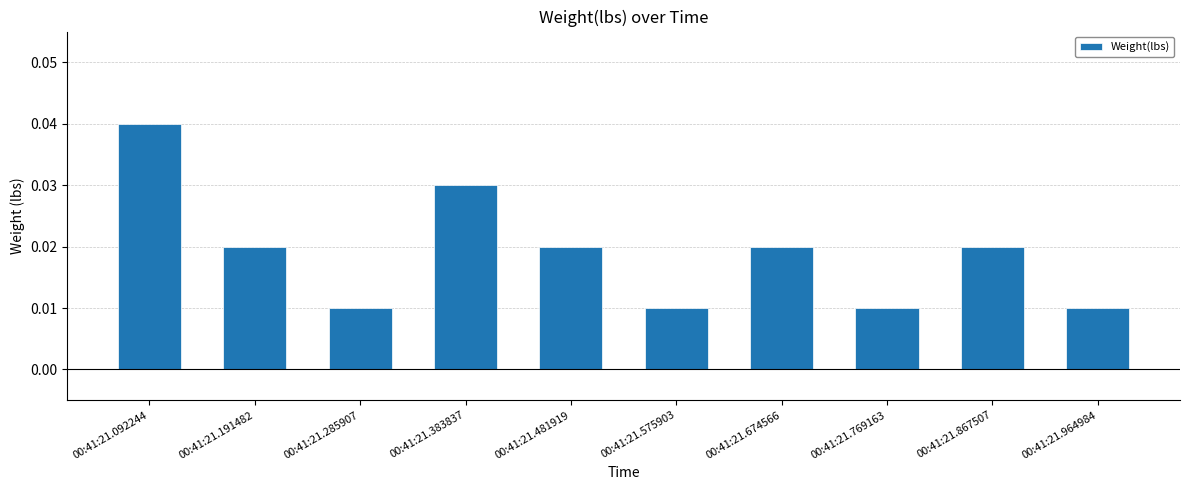

Which category has the highest value across all series?

00:41:21.092244